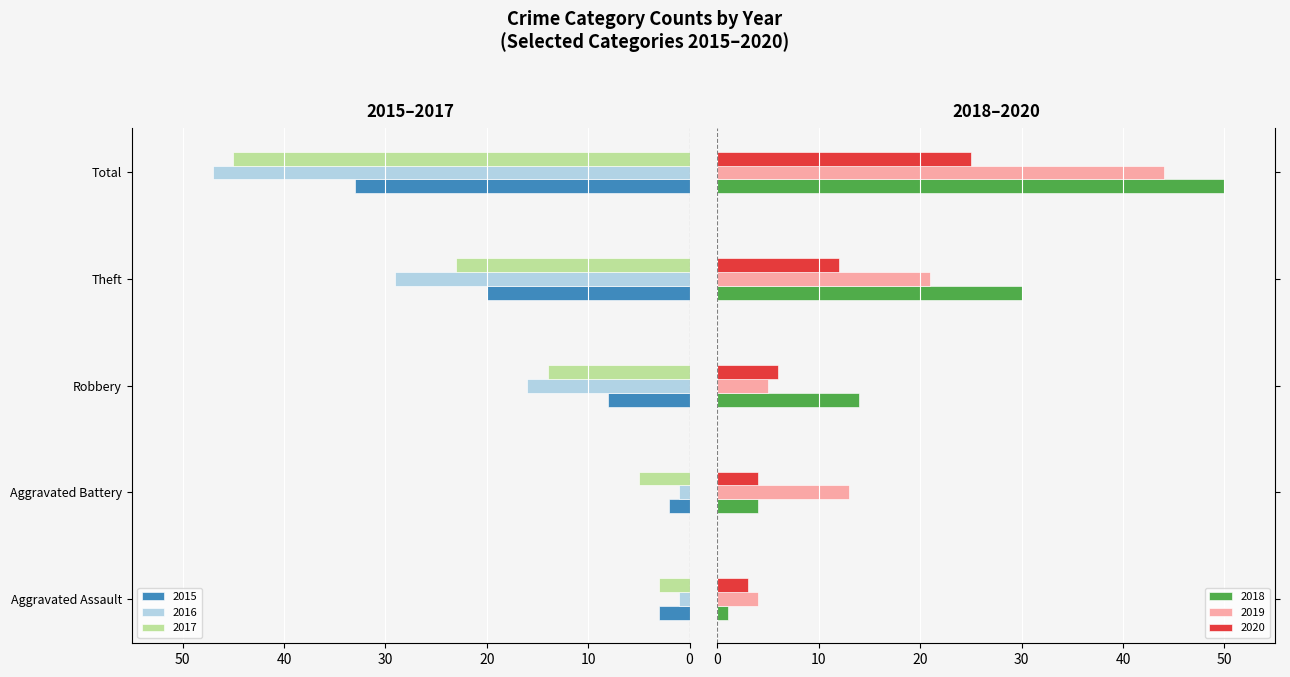

Reading right to left, what are all the values shown in this chart?

2015: -33	-20	-8	-2	-3
2016: -47	-29	-16	-1	-1
2017: -45	-23	-14	-5	-3
2018: 50	30	14	4	1
2019: 44	21	5	13	4
2020: 25	12	6	4	3